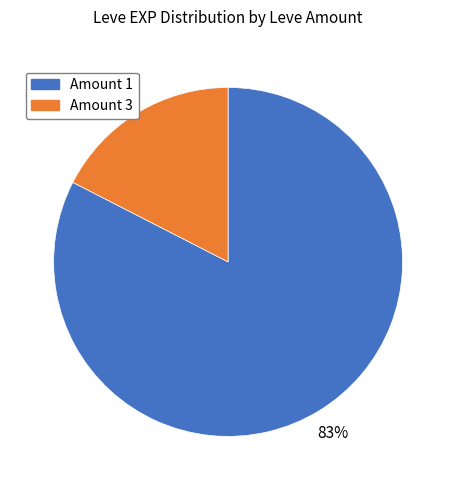

Is there a majority slice in this chart?

Yes